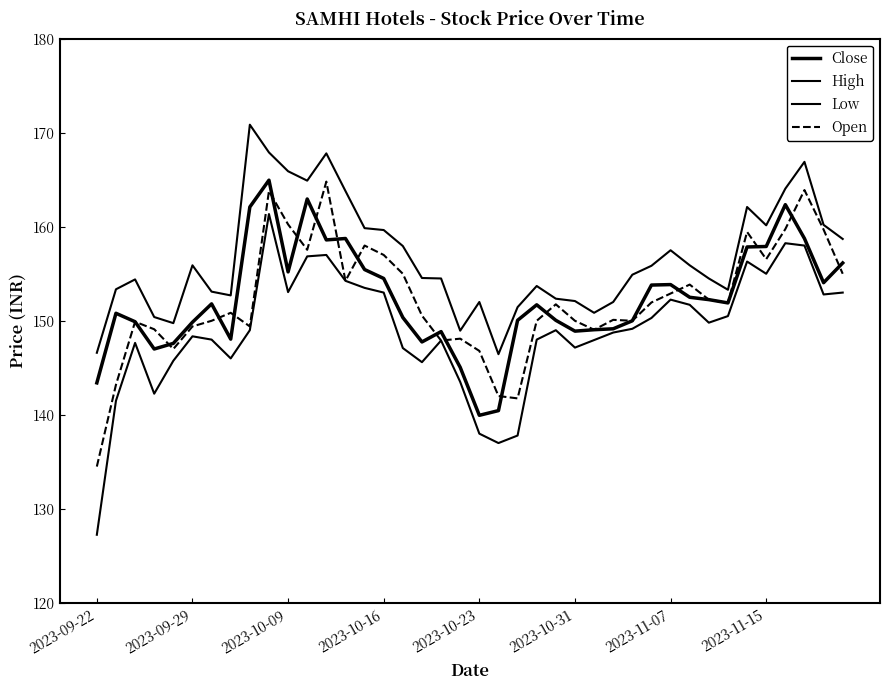

What is the sum of all Open values?

6089.2